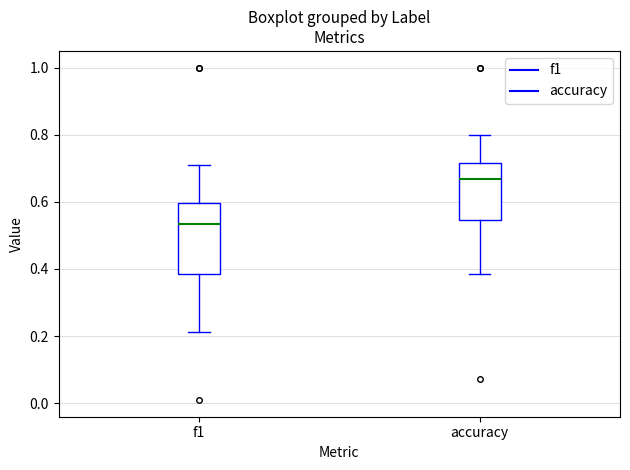

Reading left to right, read every box against the y-axis: the position of its median line, the range the box covers, and the ends of its whiskers. The values are not printed on the chart, so give them approximately, as read against the axis.

f1: median 0.54, box 0.38 to 0.60, whiskers 0.22 to 0.72
accuracy: median 0.66, box 0.54 to 0.72, whiskers 0.38 to 0.80